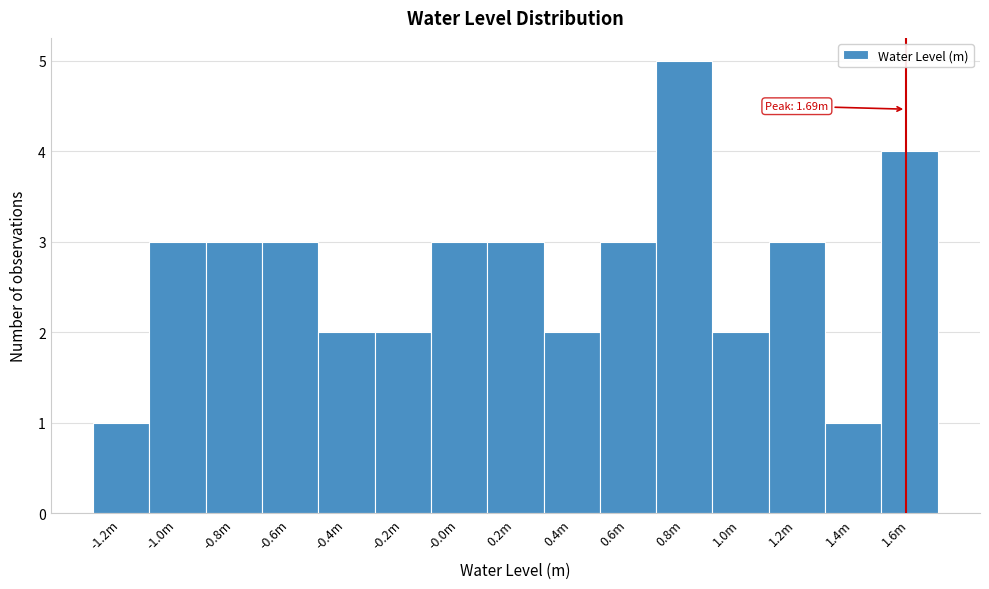

Reading left to right, transcribe all the data shown in this chart.

1	3	3	3	2	2	3	3	2	3	5	2	3	1	4